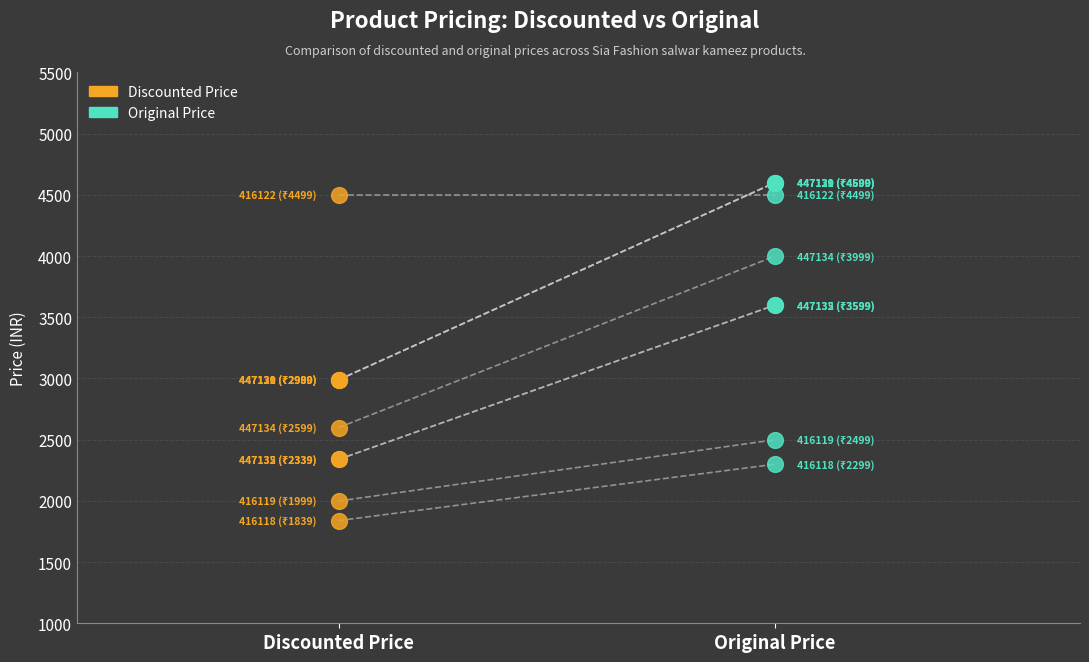

What are all the series names shown in the legend?

Discounted Price, Original Price